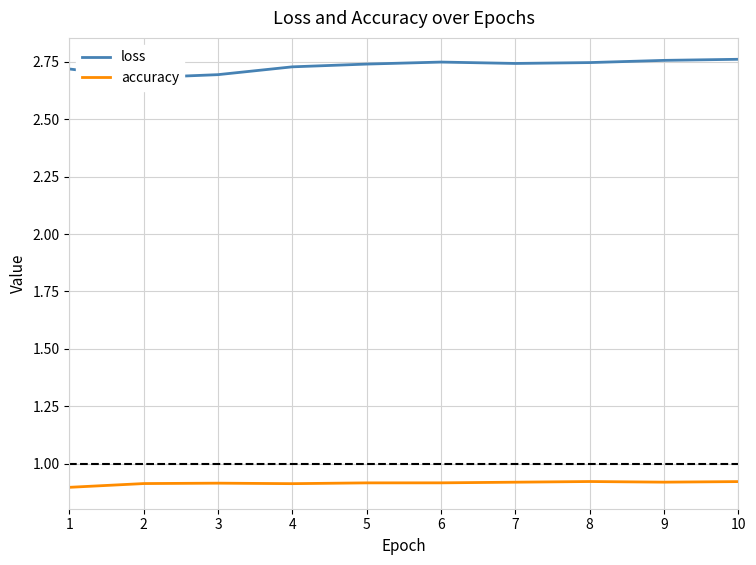

What is the sum of the loss values at 8 and 1?

5.5